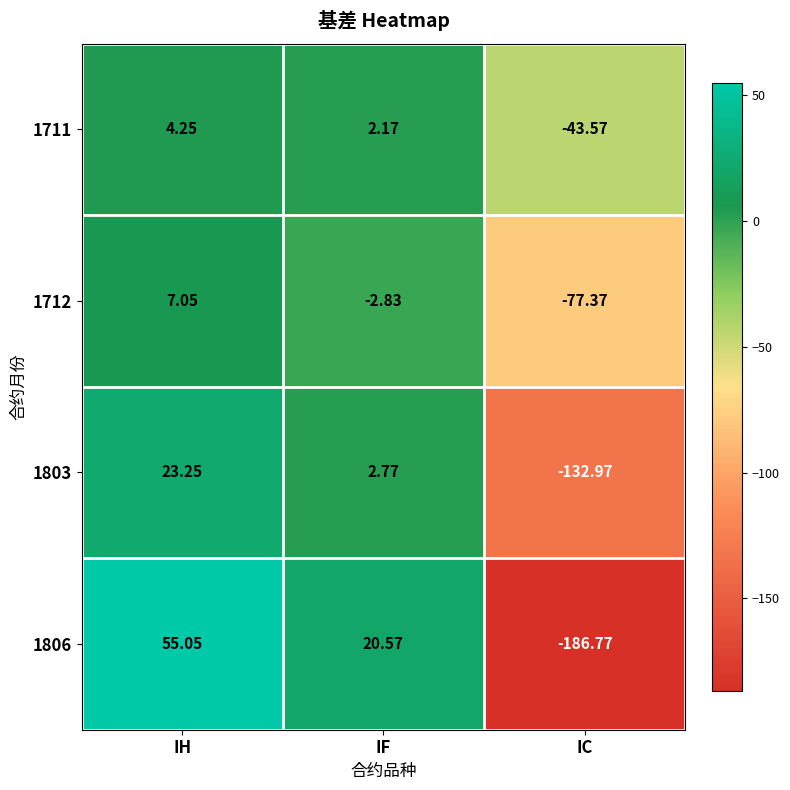

What is the spread (max minus min) of values at IC?

143.2